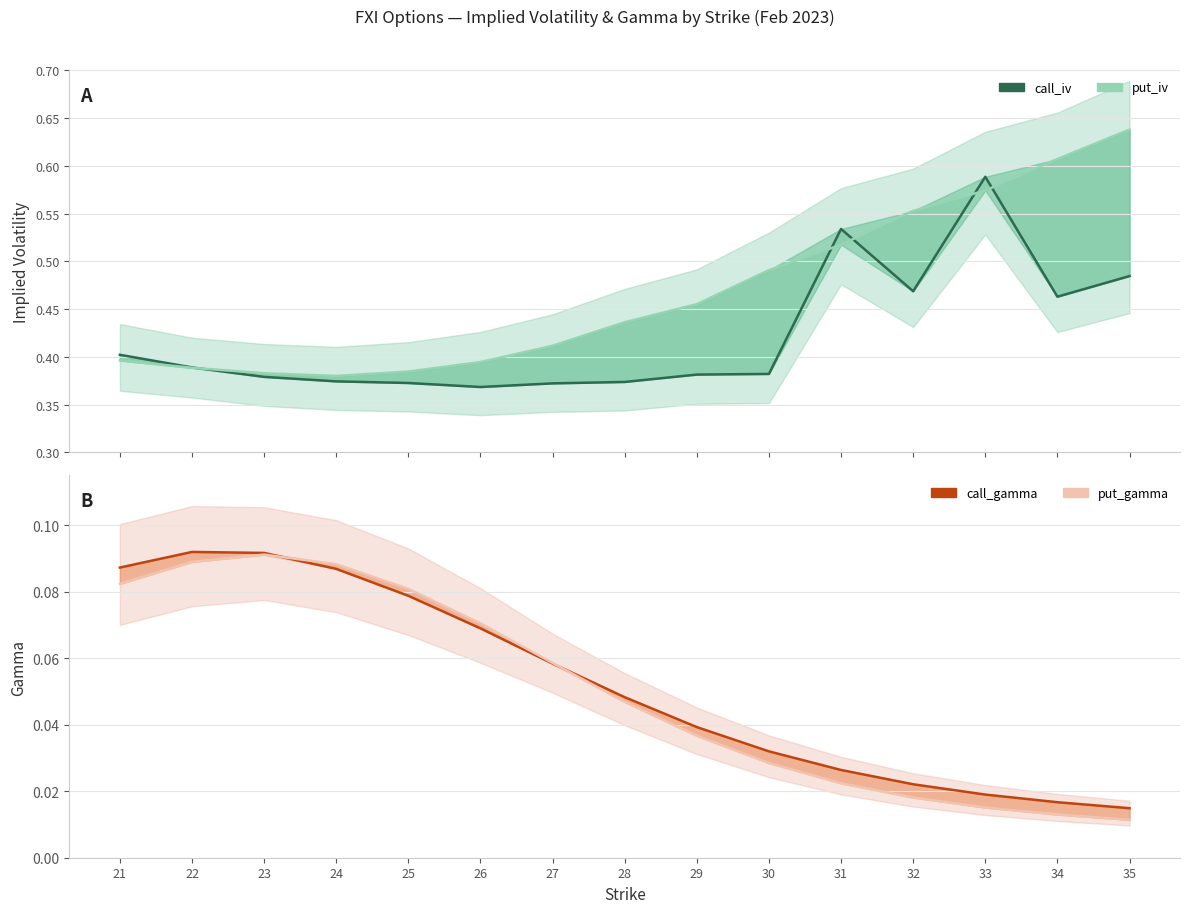

What are all the series names shown in the legend?

call_iv, put_iv, call_gamma, put_gamma